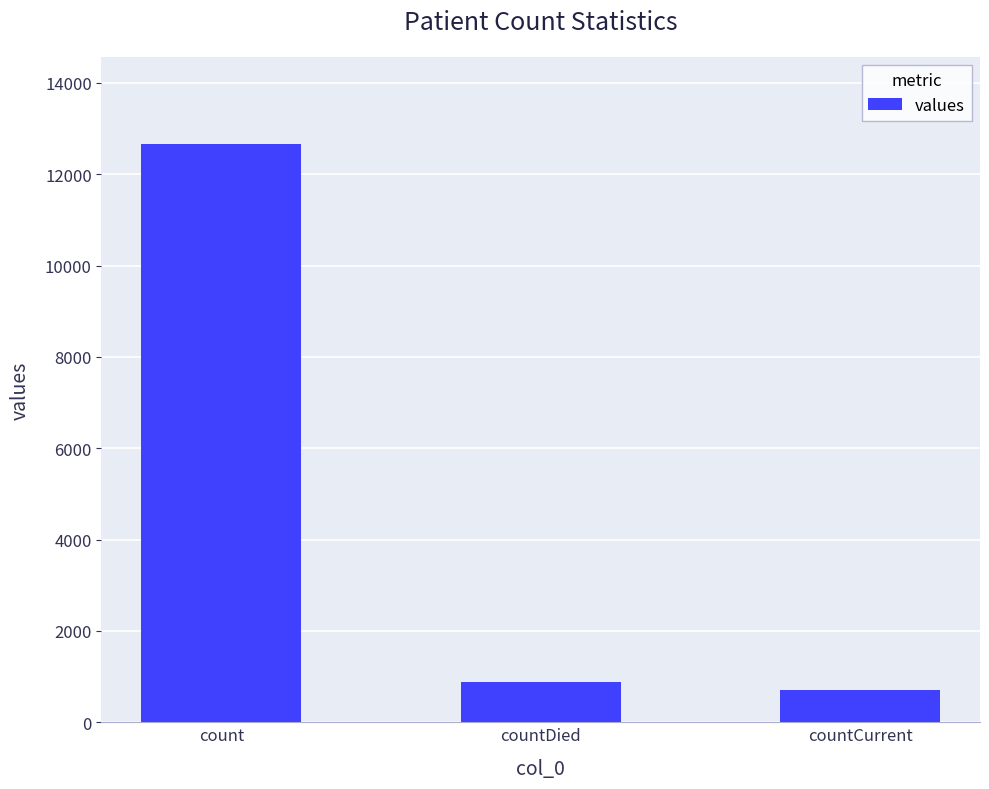

Approximately how many times larger is the value at countDied compared to countCurrent?

1.3